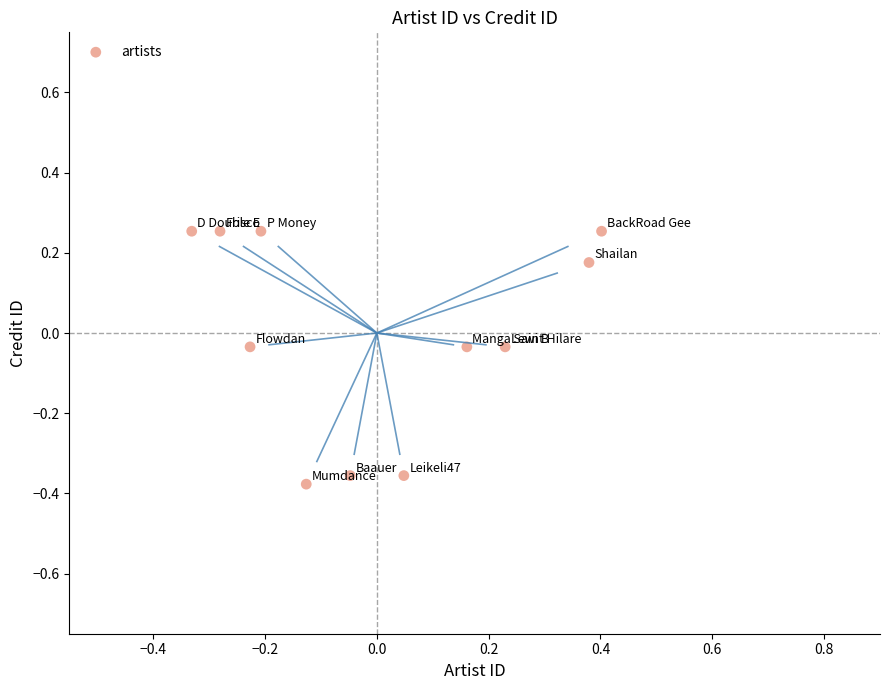

What is the range of X values (max minus min)?

0.7